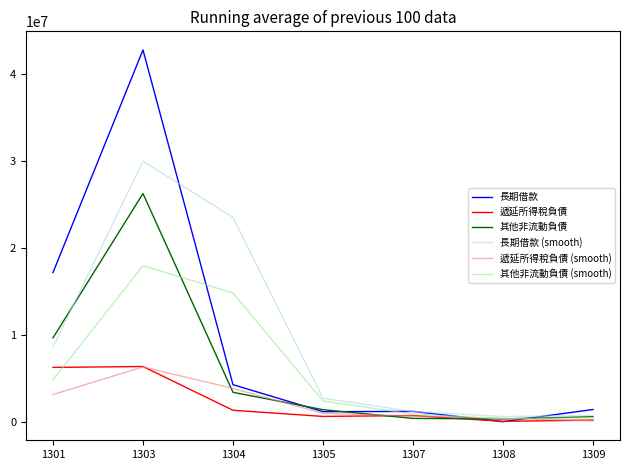

Which series has the largest range (max minus min)?

長期借款